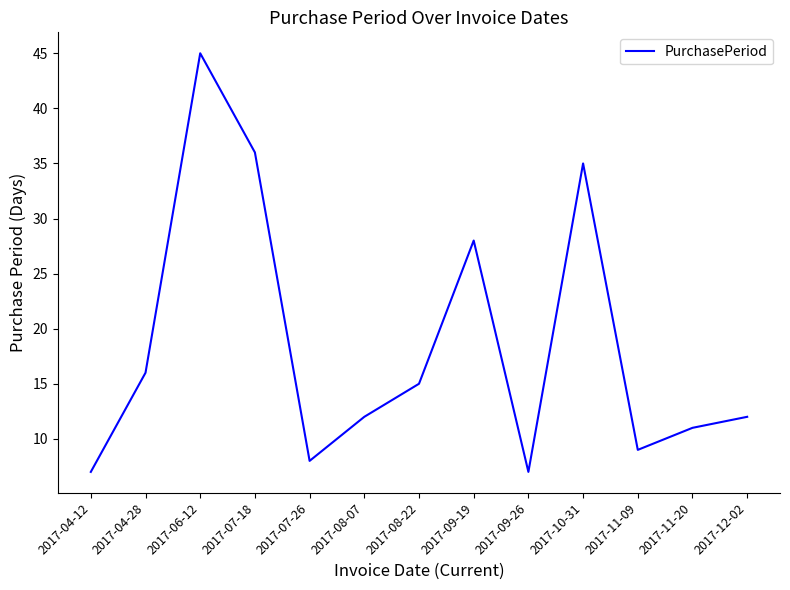

Reading left to right, extract all data points from this chart.

7	16	45	36	8	12	15	28	7	35	9	11	12